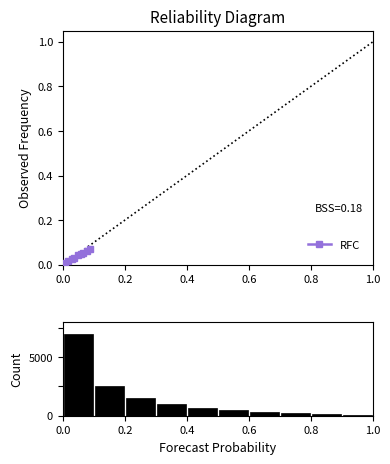

Reading left to right, extract all data points from this chart.

RFC: 0.0	0.0	0.0	0.0	0.0	0.0	0.0	0.1	0.1	0.1
count: 7000.0	2500.0	1500.0	1000.0	700.0	500.0	300.0	200.0	150.0	100.0